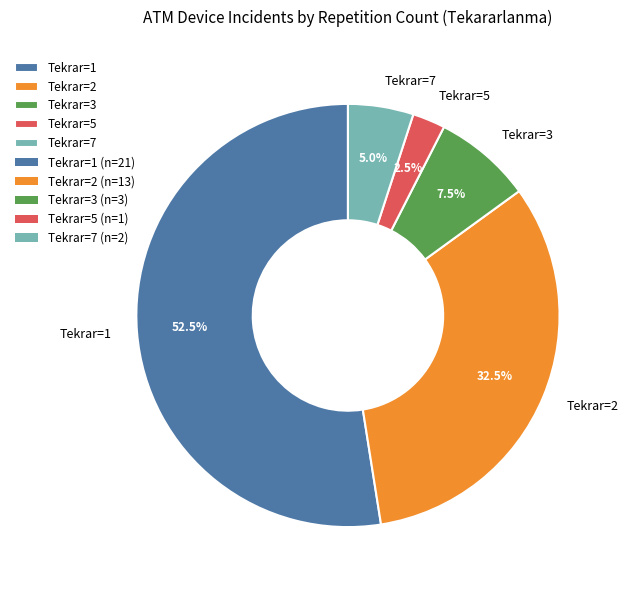

What is the majority slice?

Tekrar=1